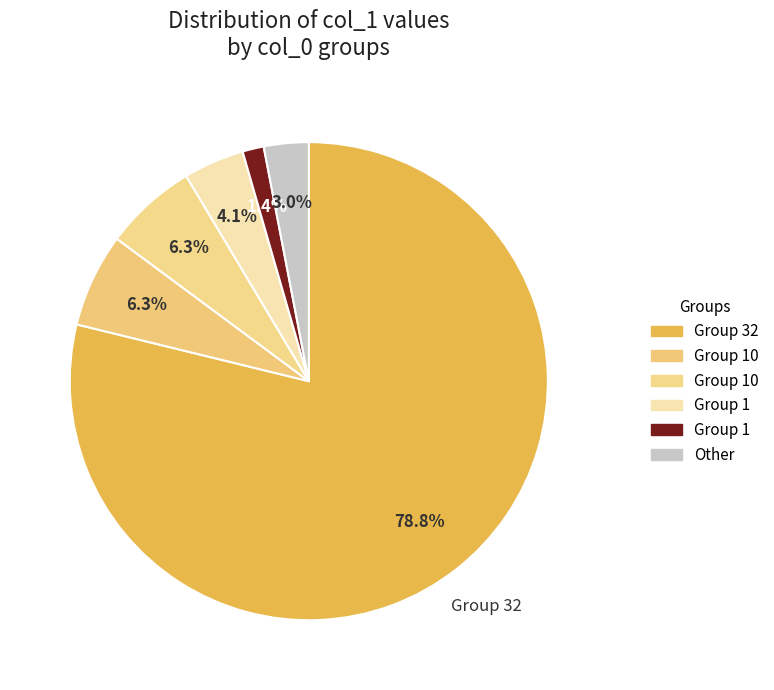

Count the number of slices in the pie.

6